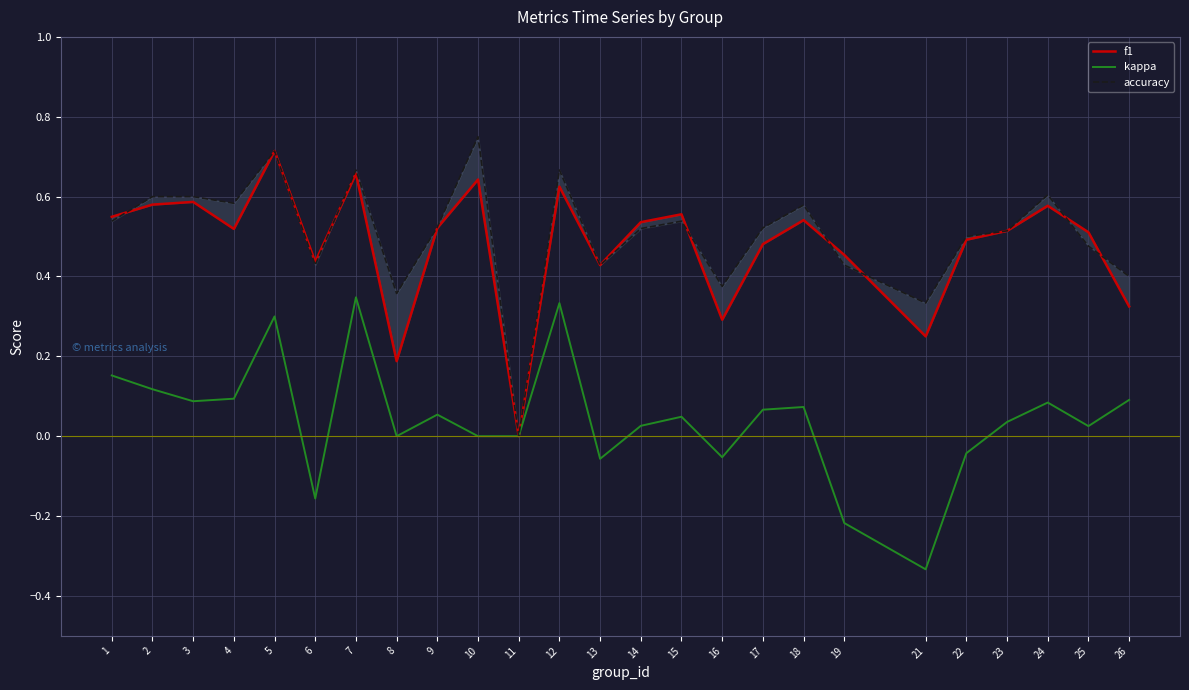

At which category does f1 reach its first local valley?

4